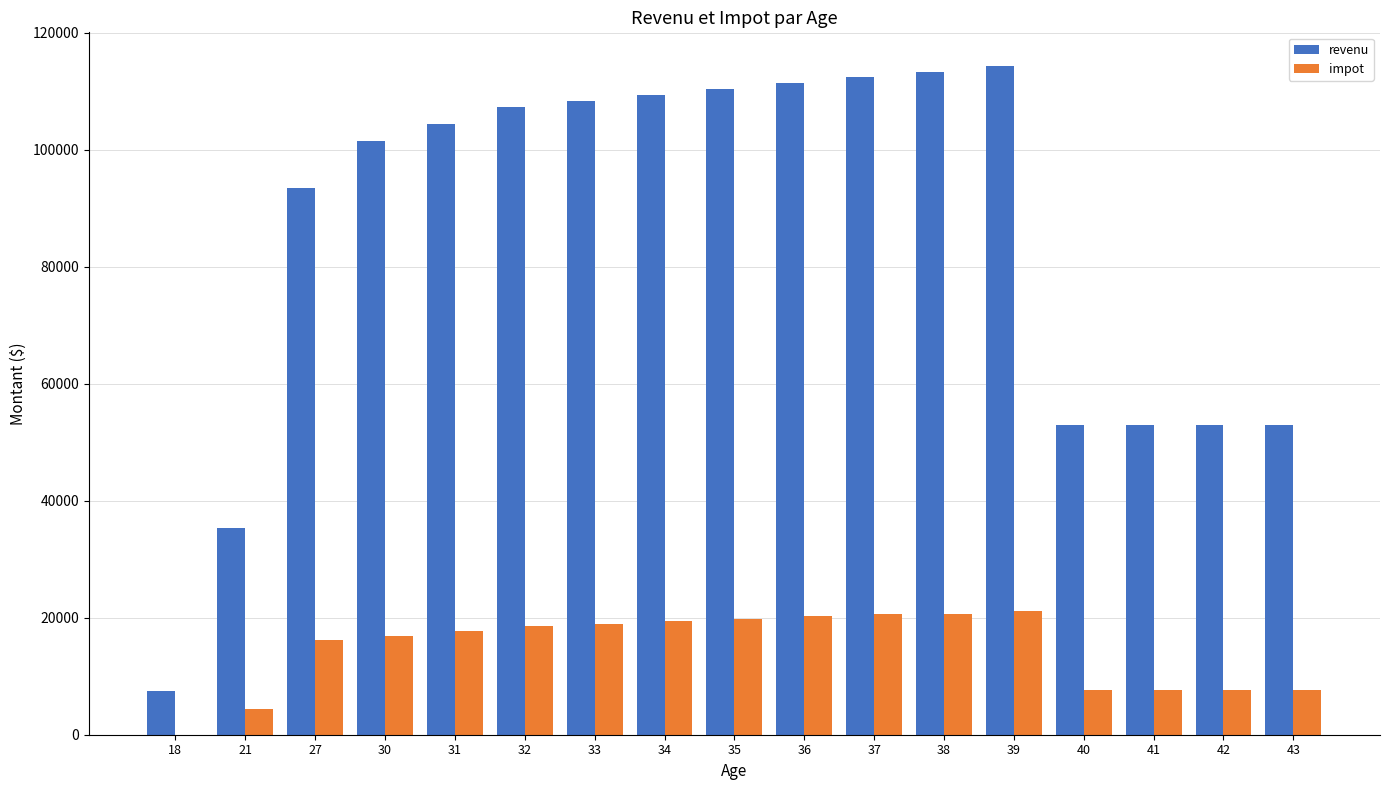

What is the average value of the revenu series?

84773